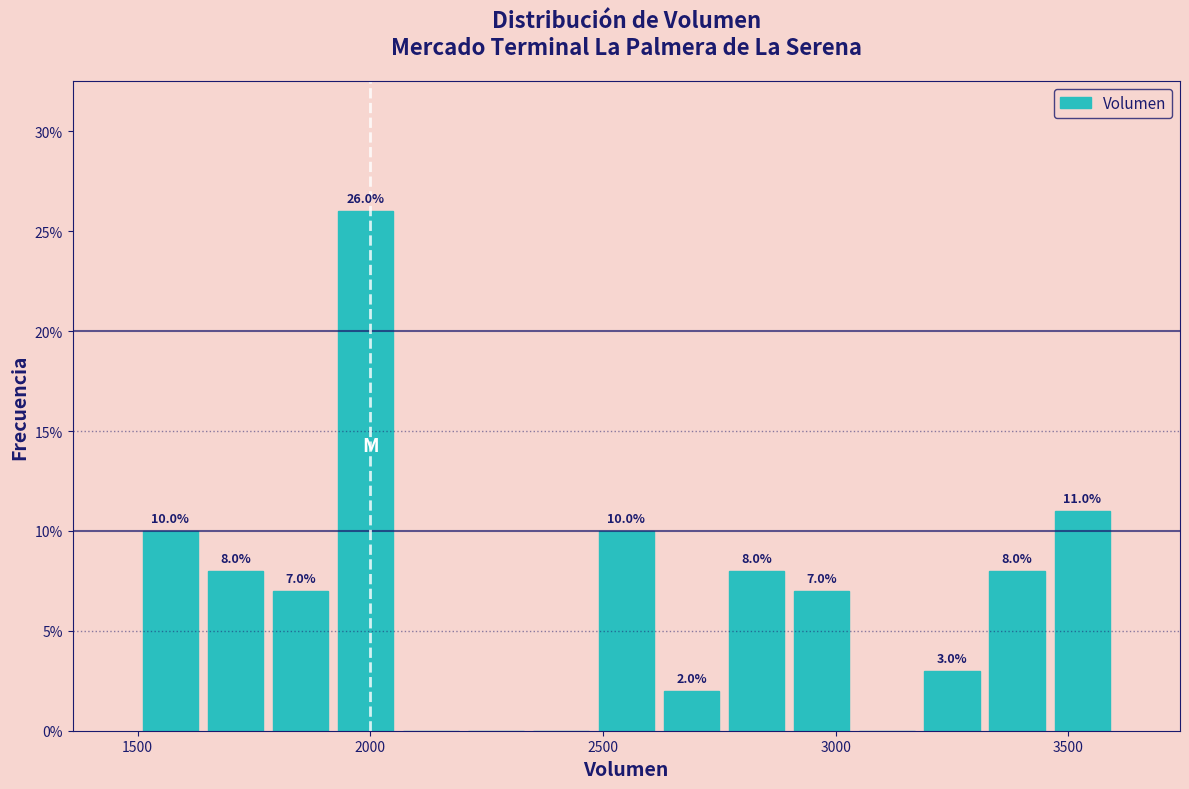

Around what value on the x-axis is the tallest bar? Give the approximate position of its centre, as read against the axis.

2000